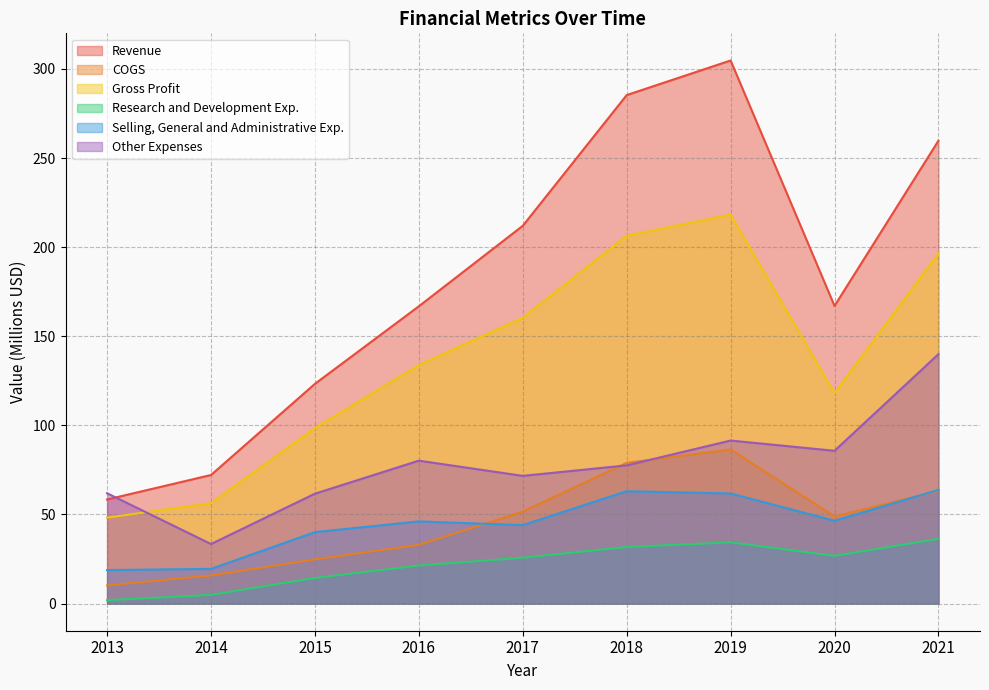

What is the difference between the highest and lowest values at 2015?

108.9